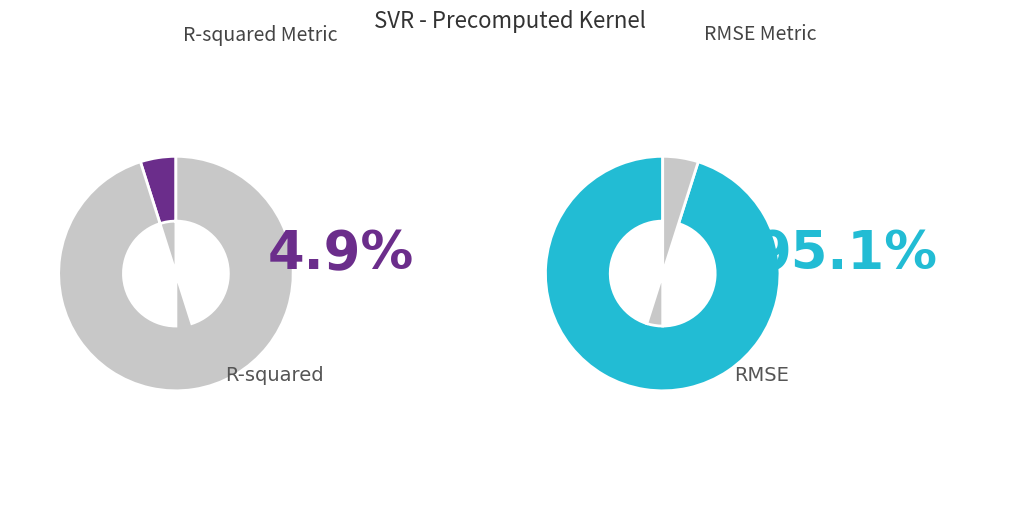

Which slice is the smallest?

R-squared